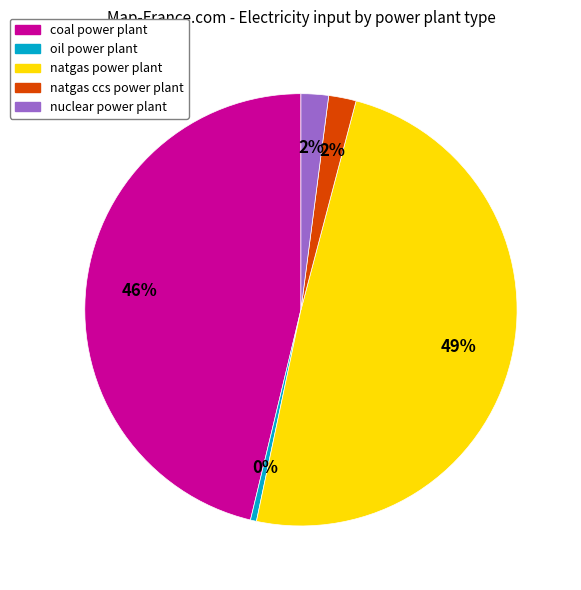

To the nearest percent, what is the difference between the largest and smallest slice percentages?

49%